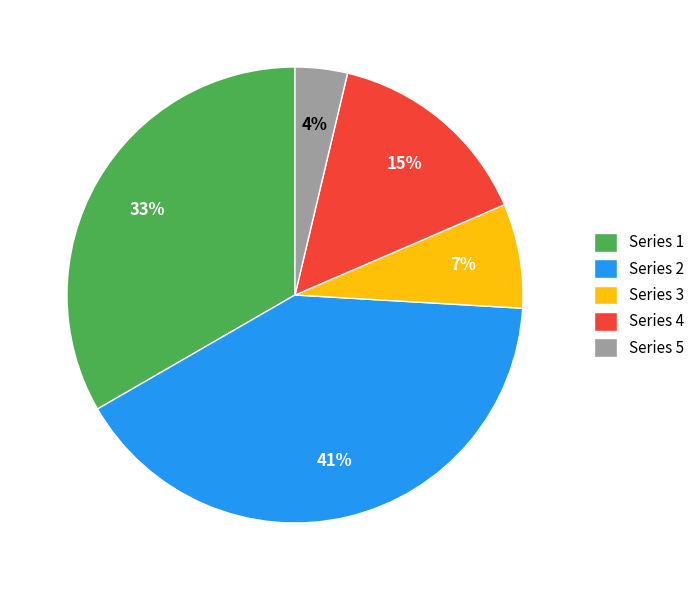

To the nearest percent, what portion does Series 5 represent?

4%